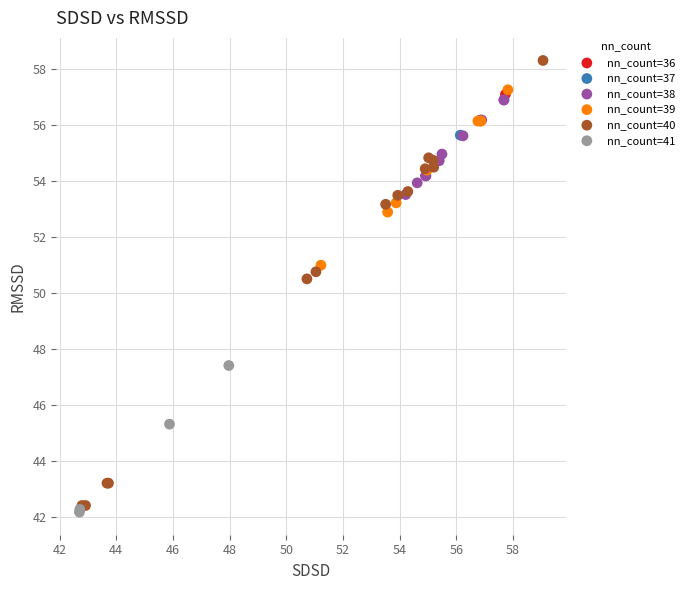

Which series contains the highest Y value?

nn_count=40